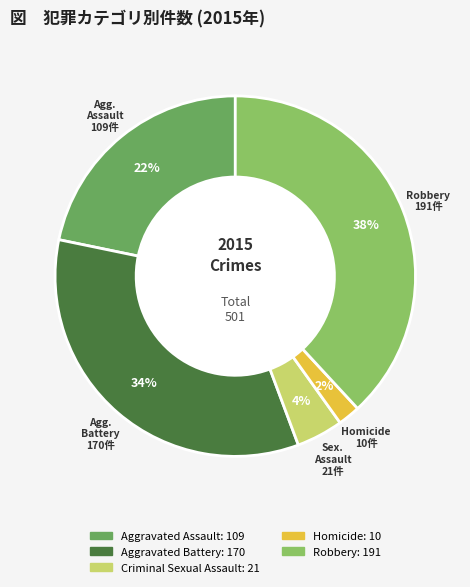

Which has a higher value, Aggravated Assault or Homicide?

Aggravated Assault